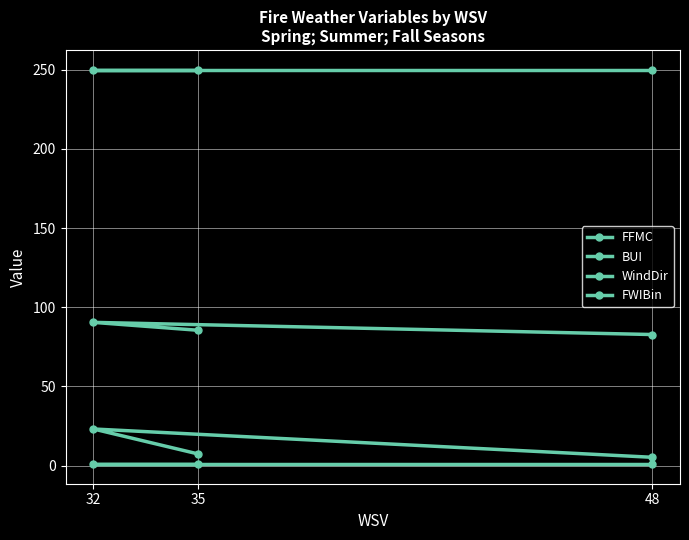

What is the value of the FWIBin point at the 2nd from the left?

1.0